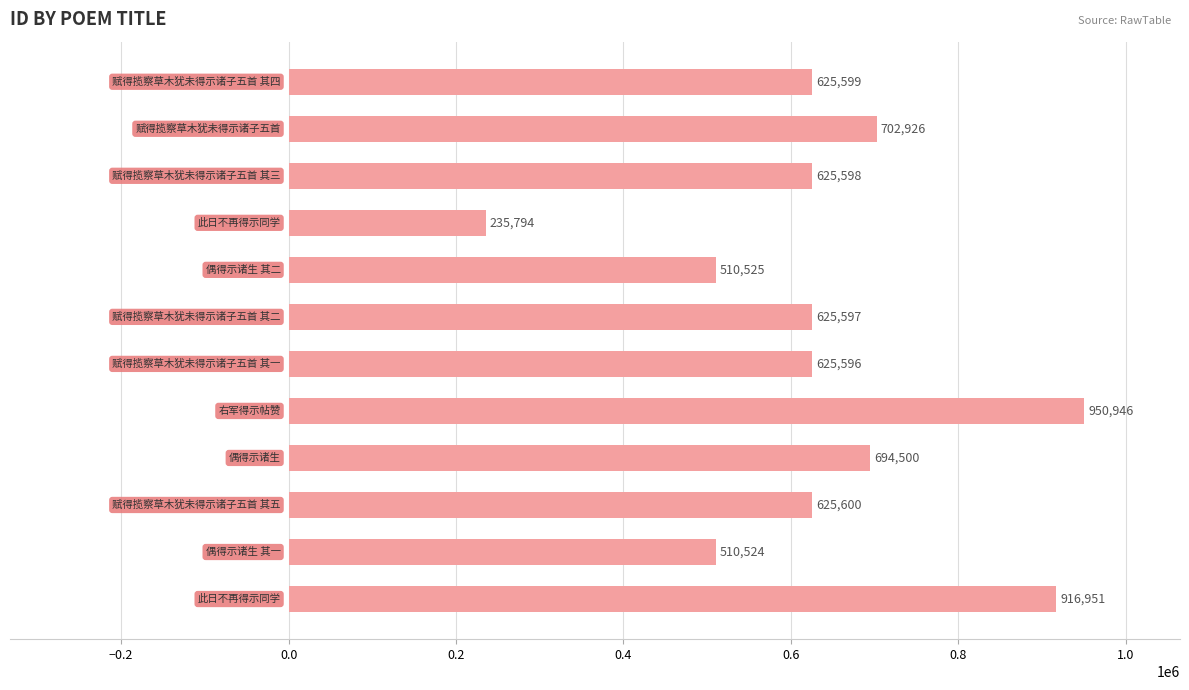

What is the greatest value displayed?

950946